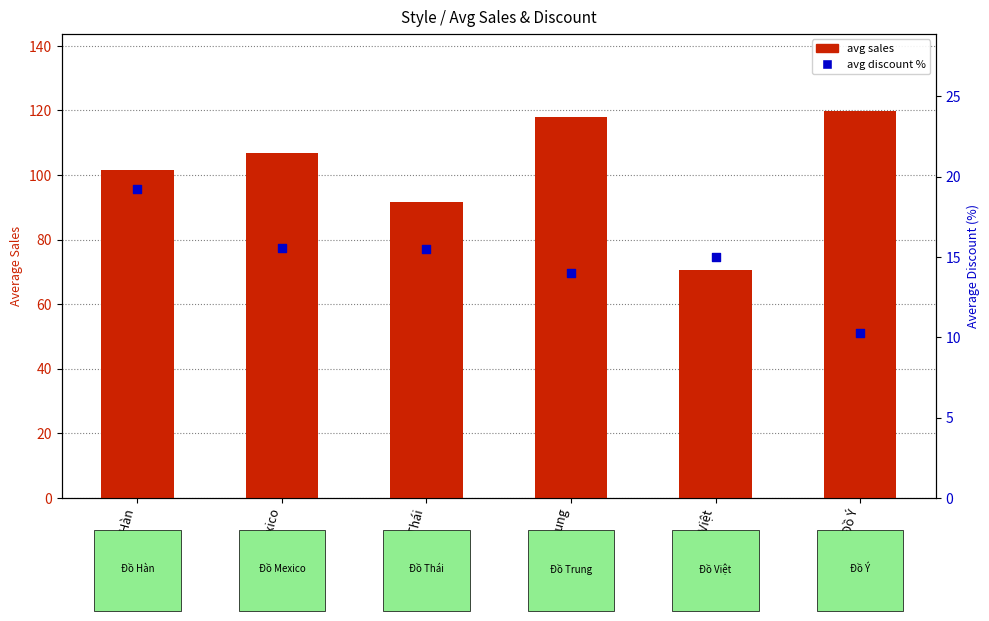

Which series has the widest spread of Y values?

avg sales